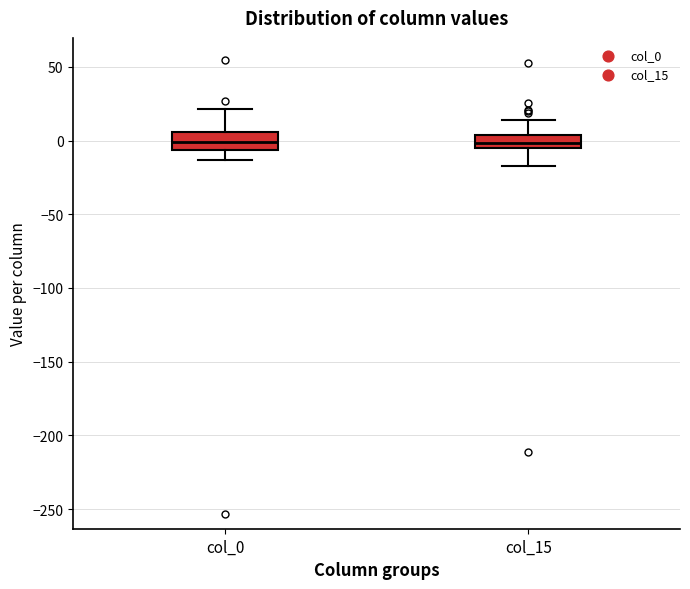

Reading left to right, read every box against the y-axis: the position of its median line, the range the box covers, and the ends of its whiskers. The values are not printed on the chart, so give them approximately, as read against the axis.

col_0: median 0, box -5 to 5, whiskers -15 to 20
col_15: median 0, box -5 to 5, whiskers -15 to 15